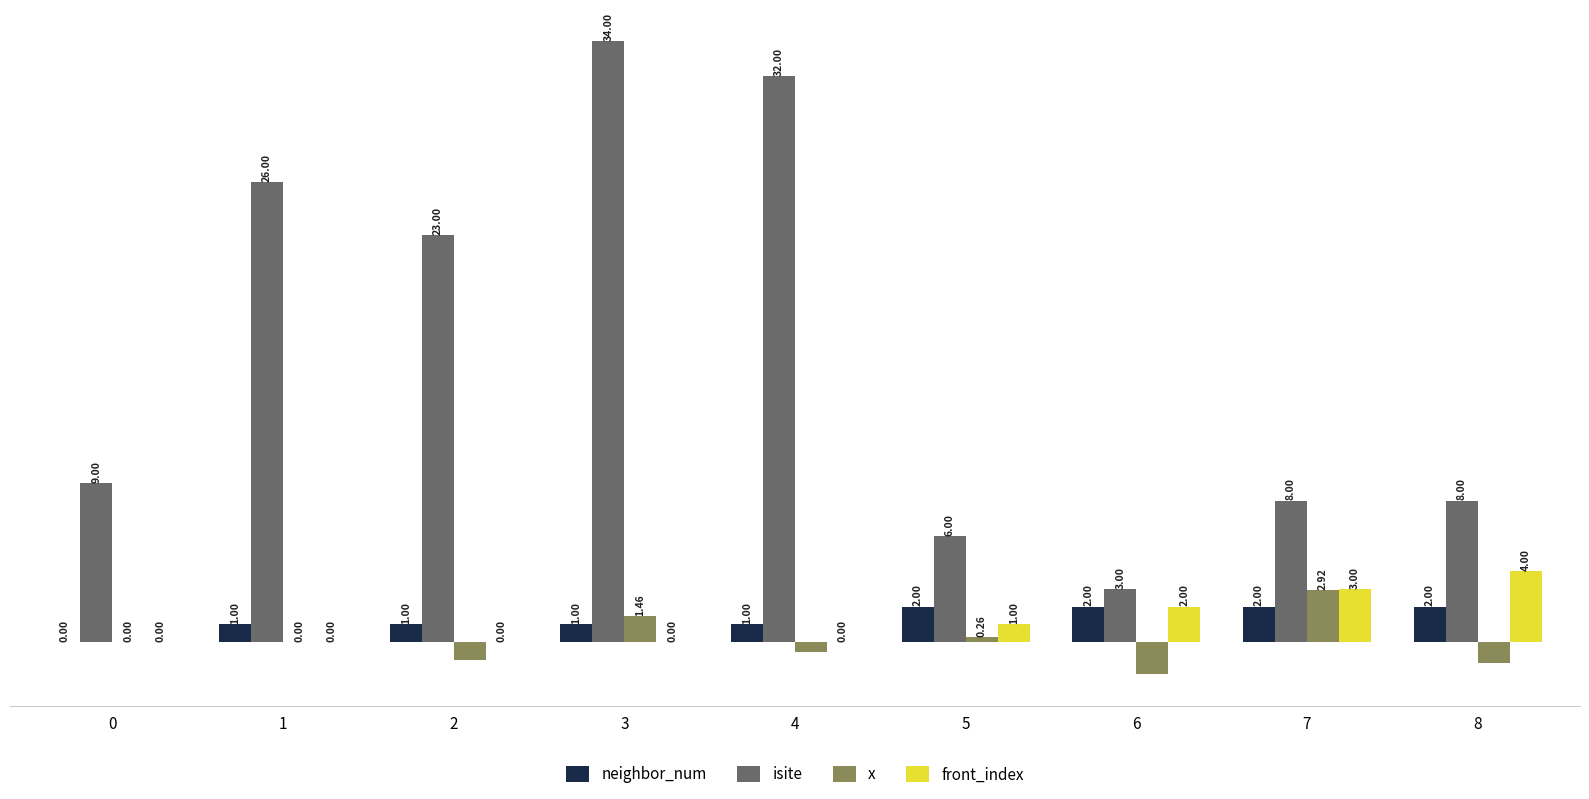

Between 7 and 8, which series saw the biggest shift?

x